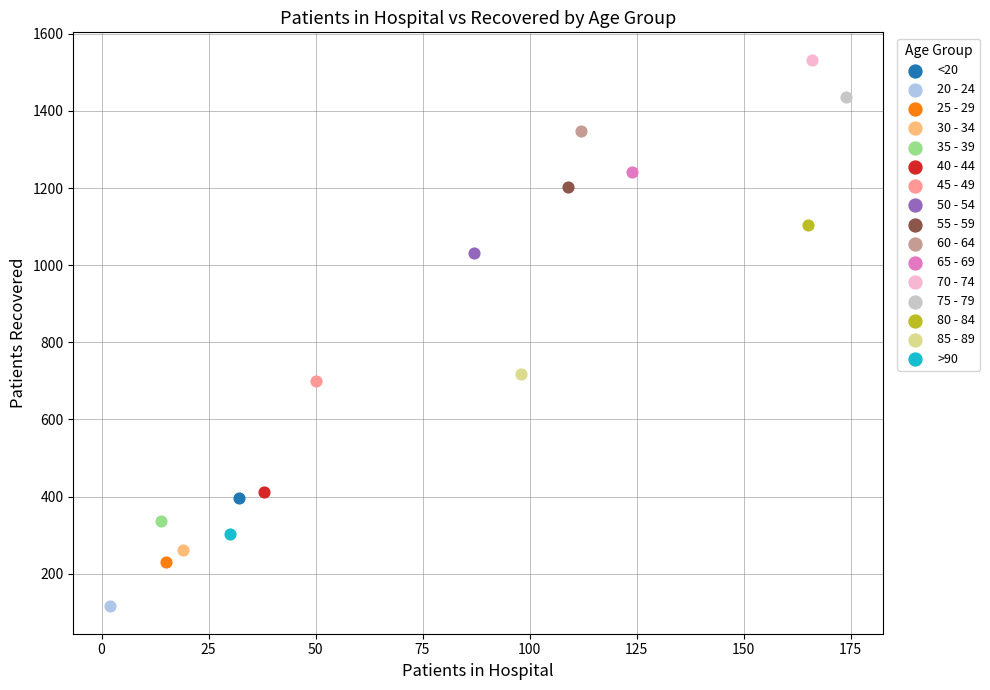

What are all the series names shown in the legend?

<20, 20 - 24, 25 - 29, 30 - 34, 35 - 39, 40 - 44, 45 - 49, 50 - 54, 55 - 59, 60 - 64, 65 - 69, 70 - 74, 75 - 79, 80 - 84, 85 - 89, >90